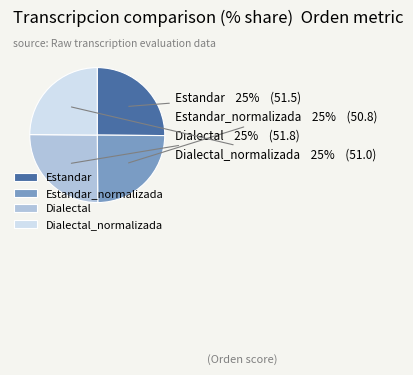

To the nearest percent, what is the average slice percentage?

25%